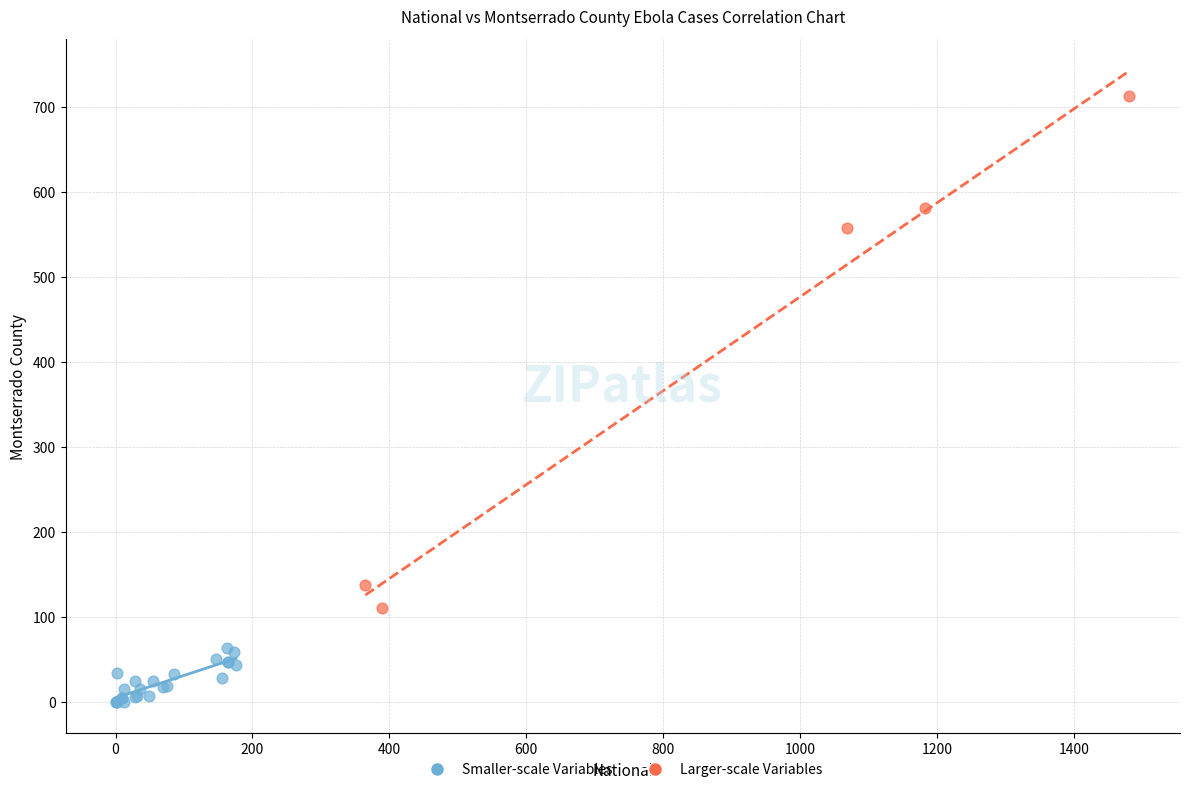

Which series reaches the minimum Y coordinate?

Smaller-scale Variables